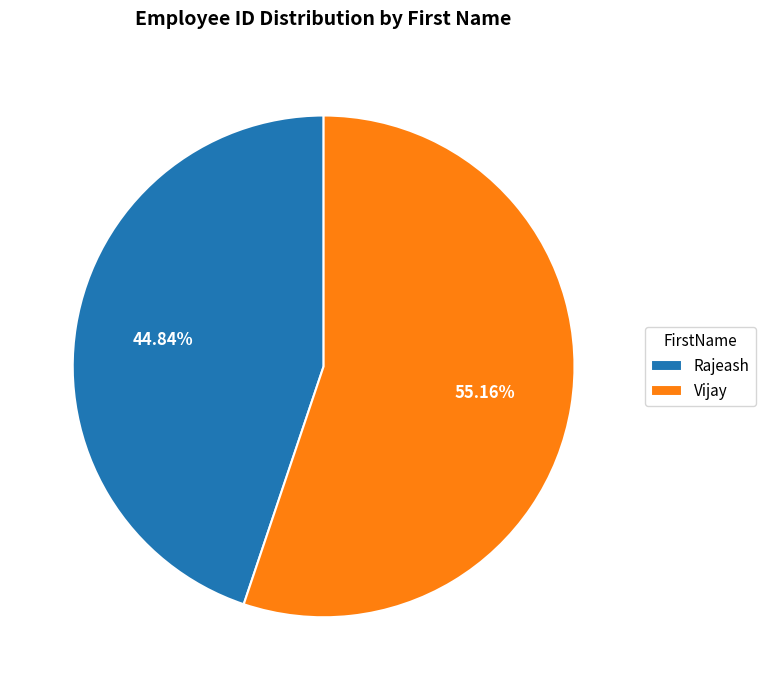

Do Vijay and Rajeash together represent more than half of the pie?

Yes